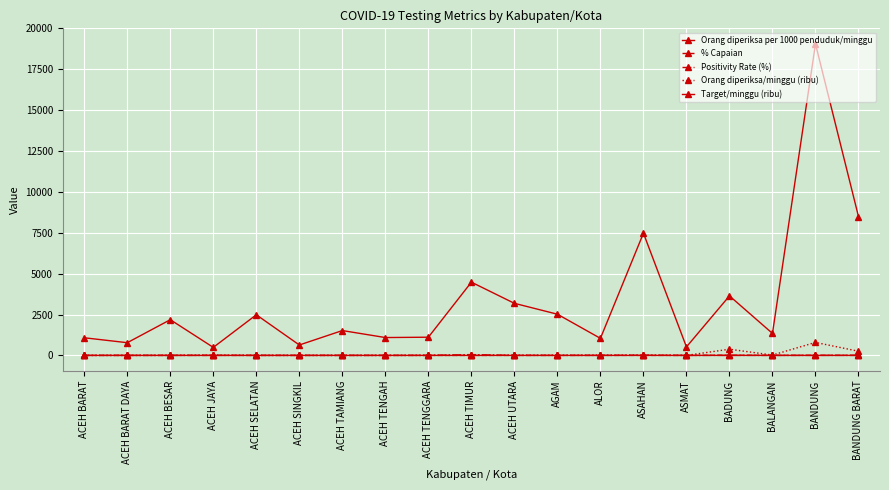

Which has a higher value, BADUNG or BANDUNG BARAT?

BADUNG